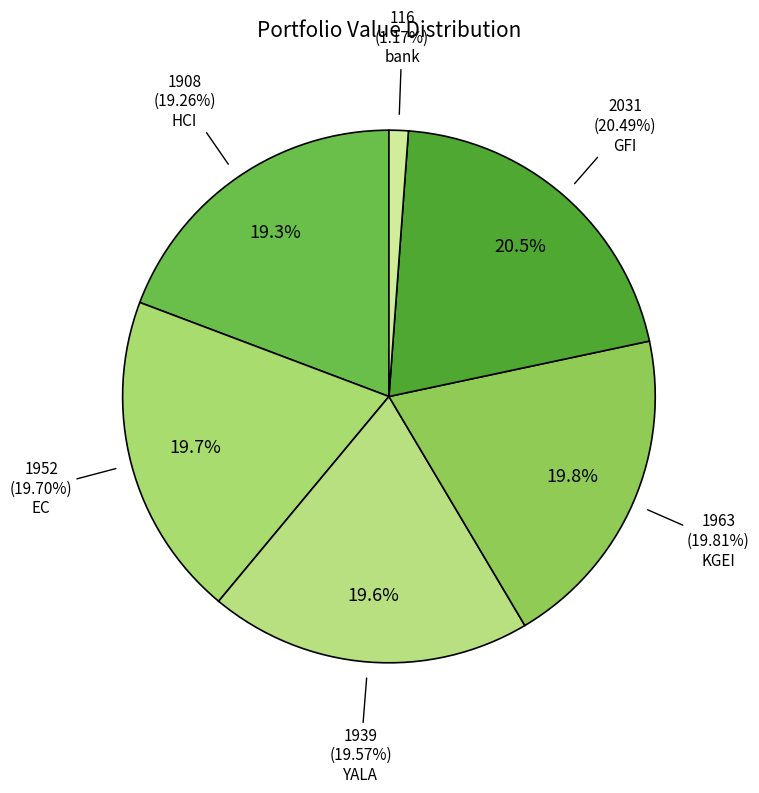

Which has a higher value, KGEI or GFI?

GFI